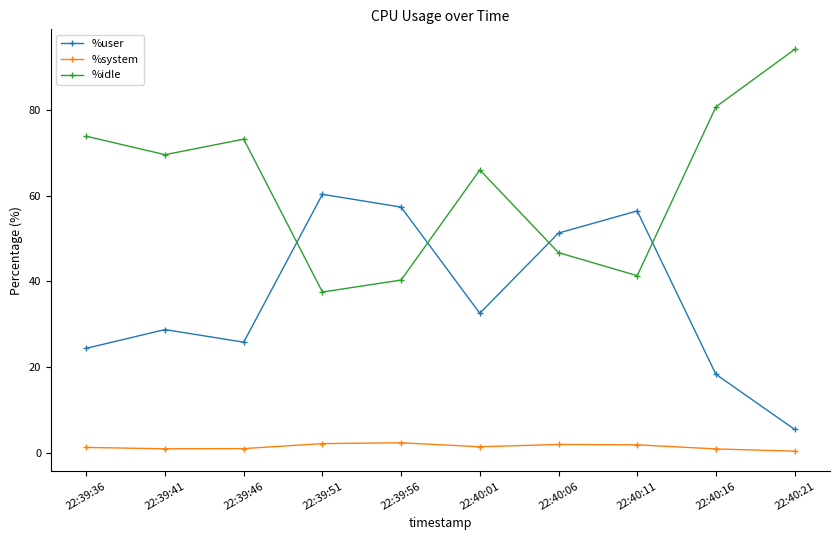

What is the difference between the maximum and minimum values in the %user series?

54.8